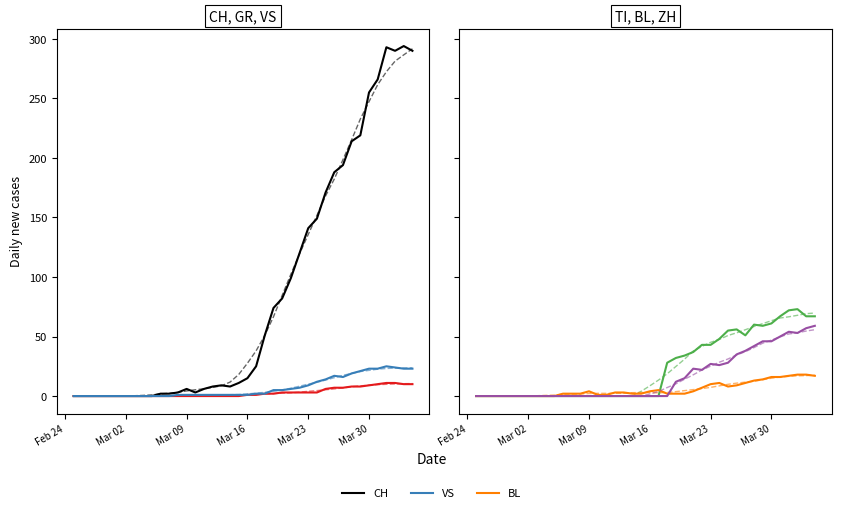

At which category does the chart reach its minimum across all series?

Feb 24